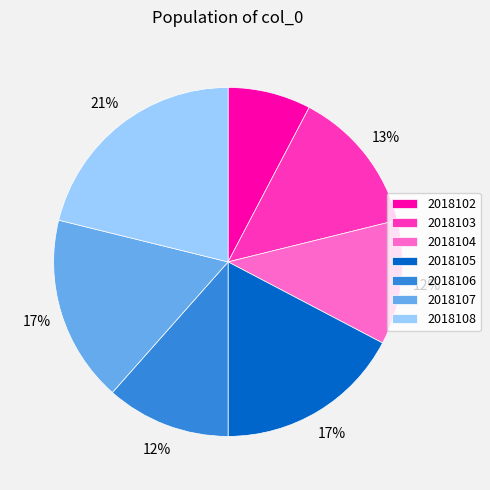

Do 2018106 and 2018108 together represent more than half of the pie?

No